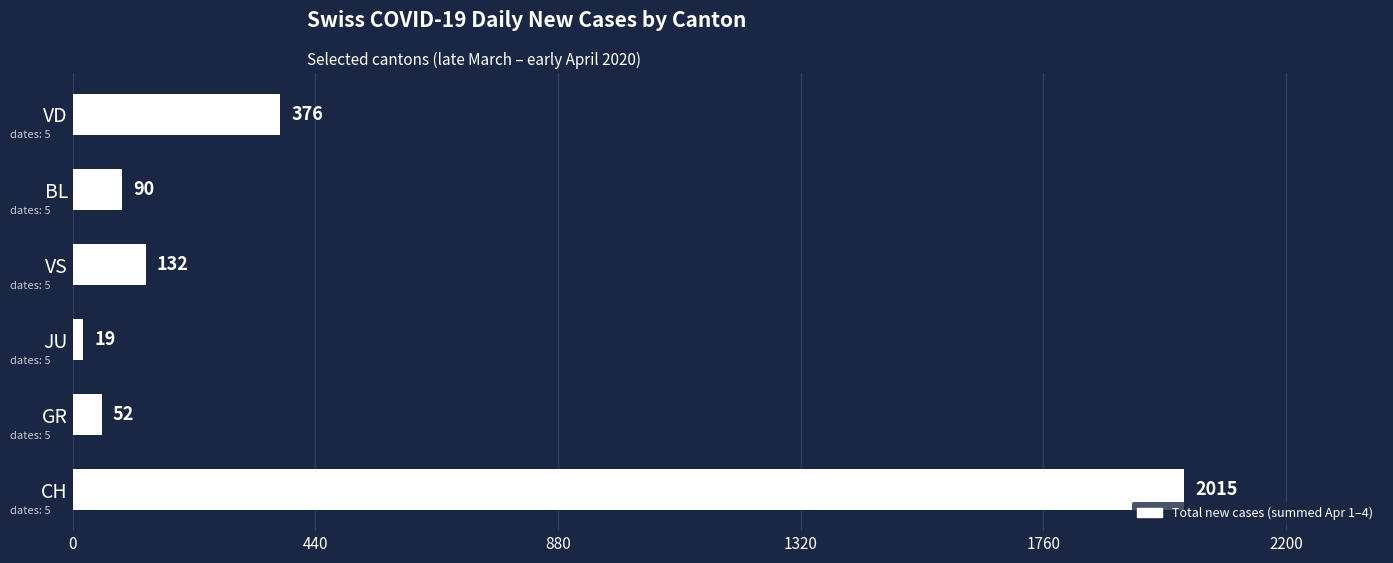

Is it true that the value at VD is 79?

False